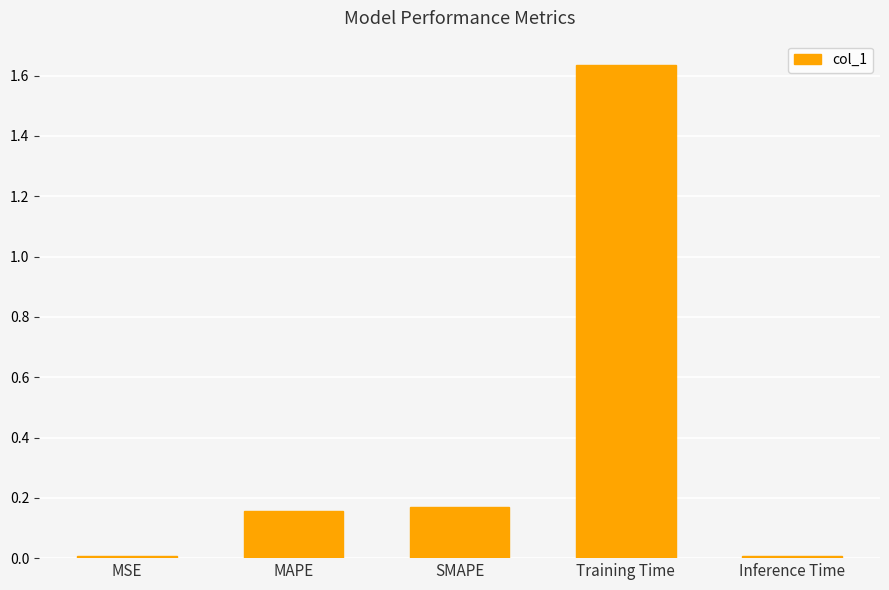

What is the difference between the values at MAPE and Training Time?

1.5